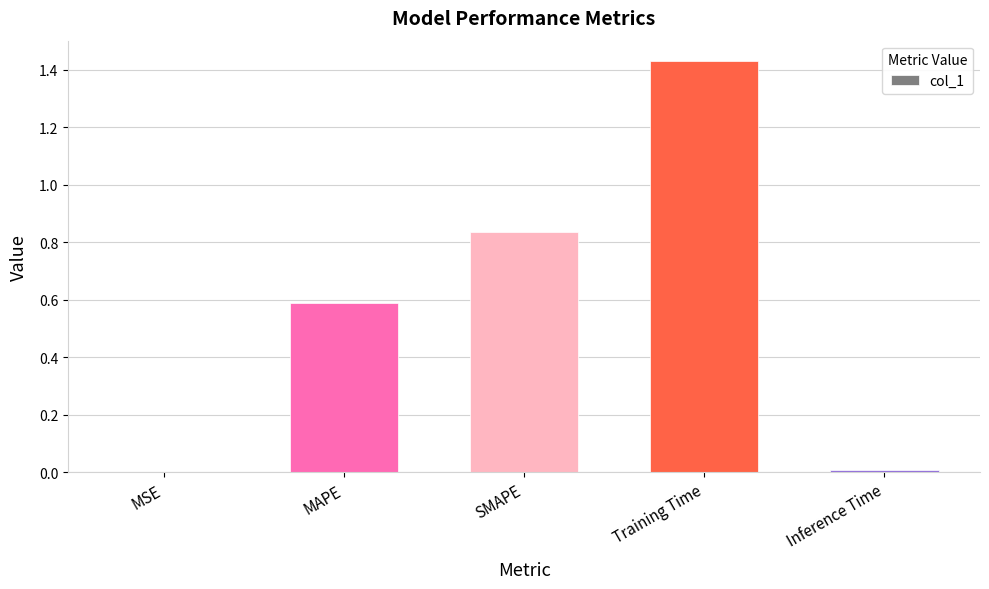

Between Training Time and SMAPE, which is larger?

Training Time